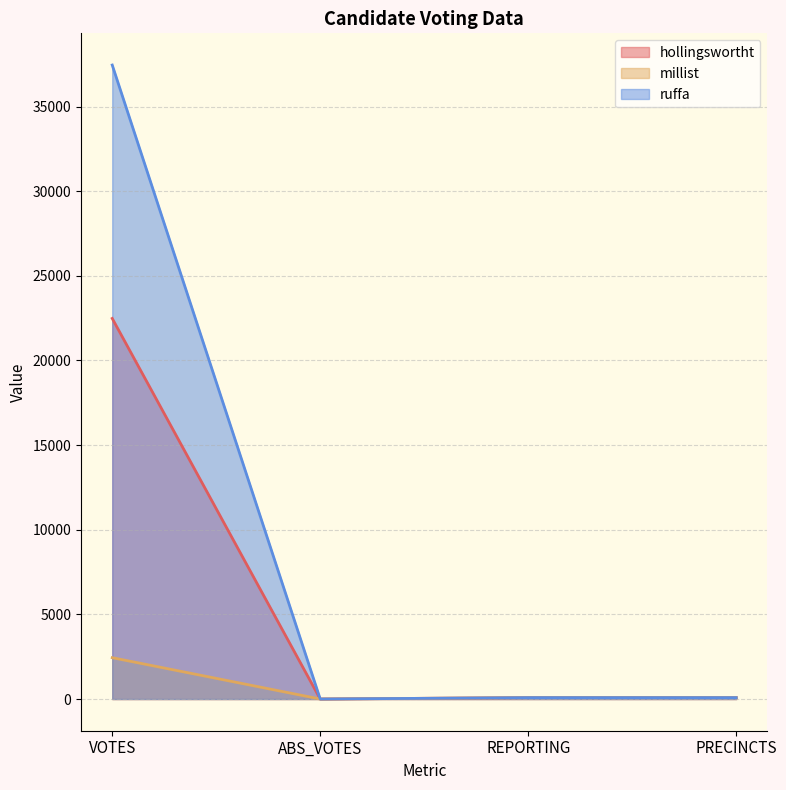

Reading left to right, transcribe all the data shown in this chart.

hollingswortht: VOTES=22484	ABS_VOTES=0	REPORTING=82	PRECINCTS=82
millist: VOTES=2442	ABS_VOTES=0	REPORTING=82	PRECINCTS=82
ruffa: VOTES=37455	ABS_VOTES=0	REPORTING=82	PRECINCTS=82